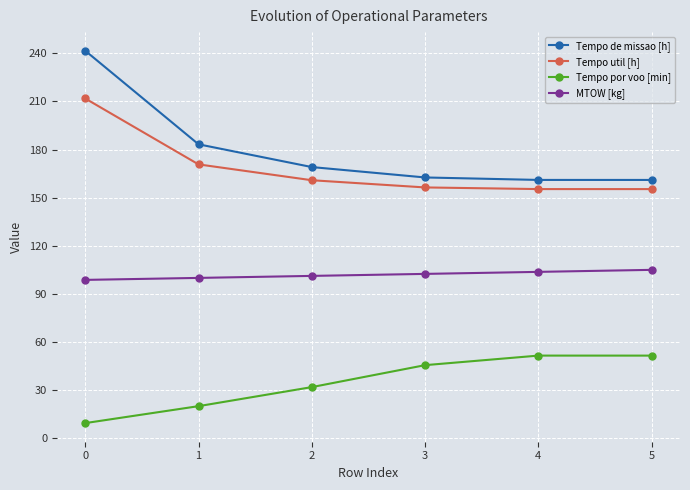

What is the maximum value shown in the chart?

241.6